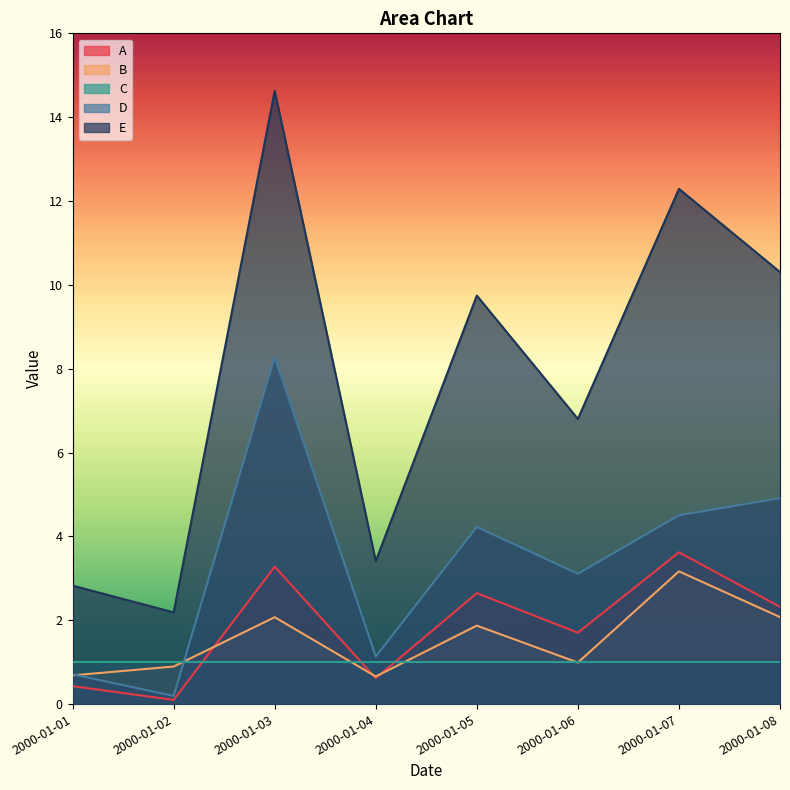

Does the chart display data point markers on the line(s)?

No